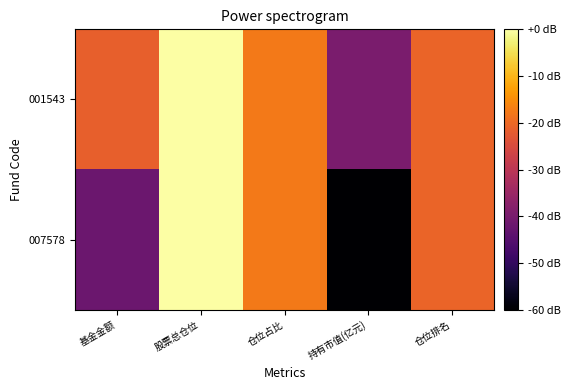

List the series in order of their overall mean, highest first.

001543, 007578